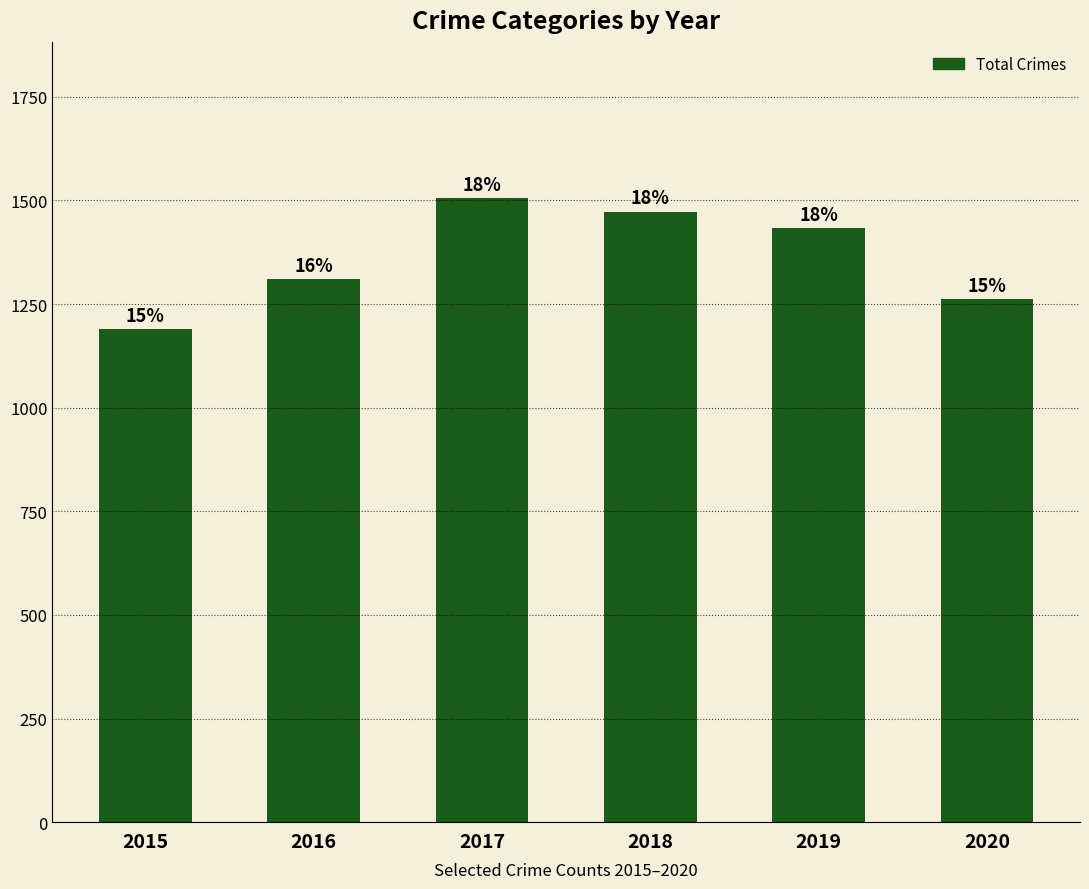

Between 2020 and 2017, which is larger?

2017